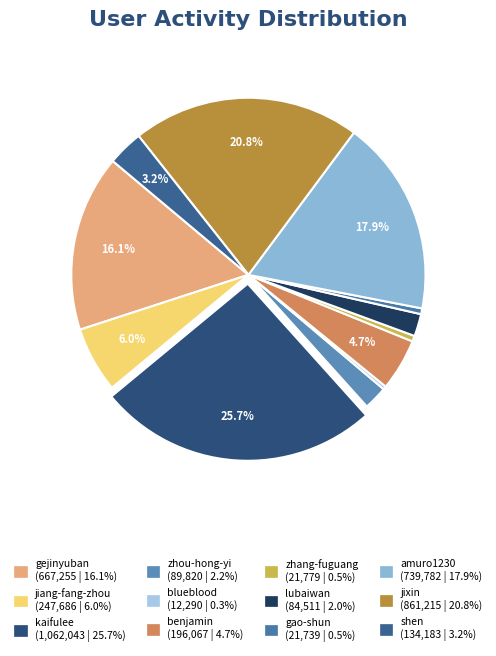

What portion of the pie excludes blueblood?

99.7%